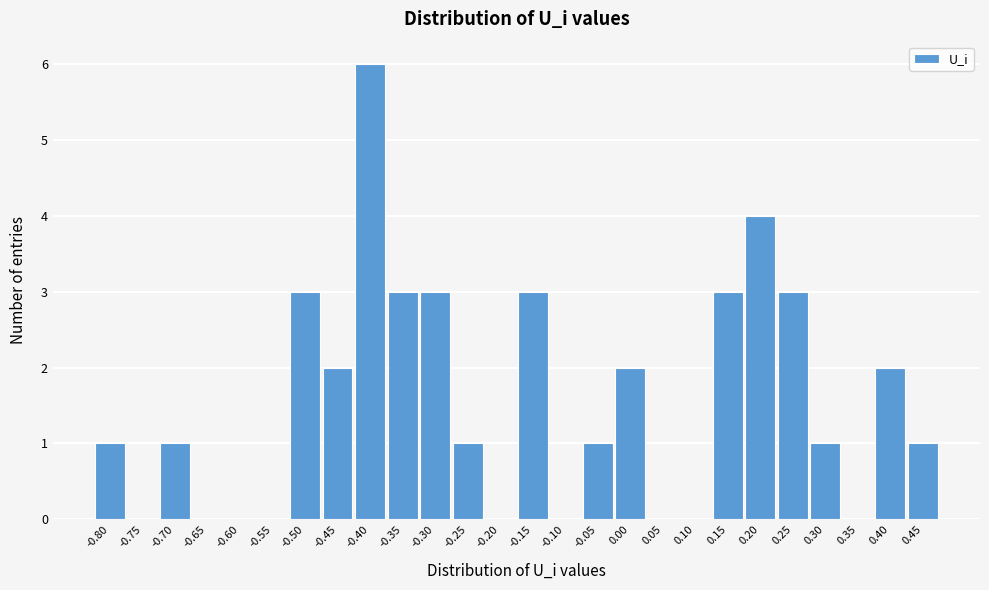

Reading right to left, list all the values displayed in this chart.

0.45=1	0.40=2	0.35=0	0.30=1	0.25=3	0.20=4	0.15=3	0.10=0	0.05=0	0.00=2	-0.05=1	-0.10=0	-0.15=3	-0.20=0	-0.25=1	-0.30=3	-0.35=3	-0.40=6	-0.45=2	-0.50=3	-0.55=0	-0.60=0	-0.65=0	-0.70=1	-0.75=0	-0.80=1